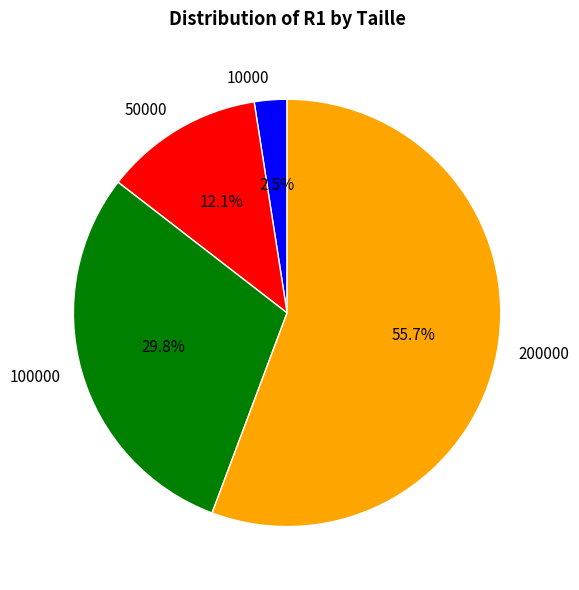

Approximately how many times larger is the value at 200000 compared to 100000?

1.9